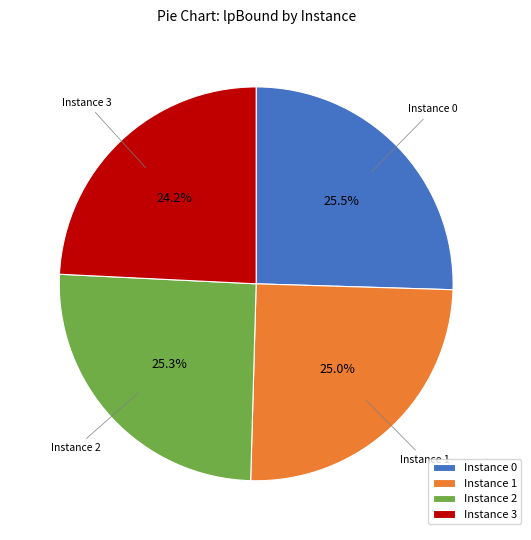

How many segments does this pie chart have?

4